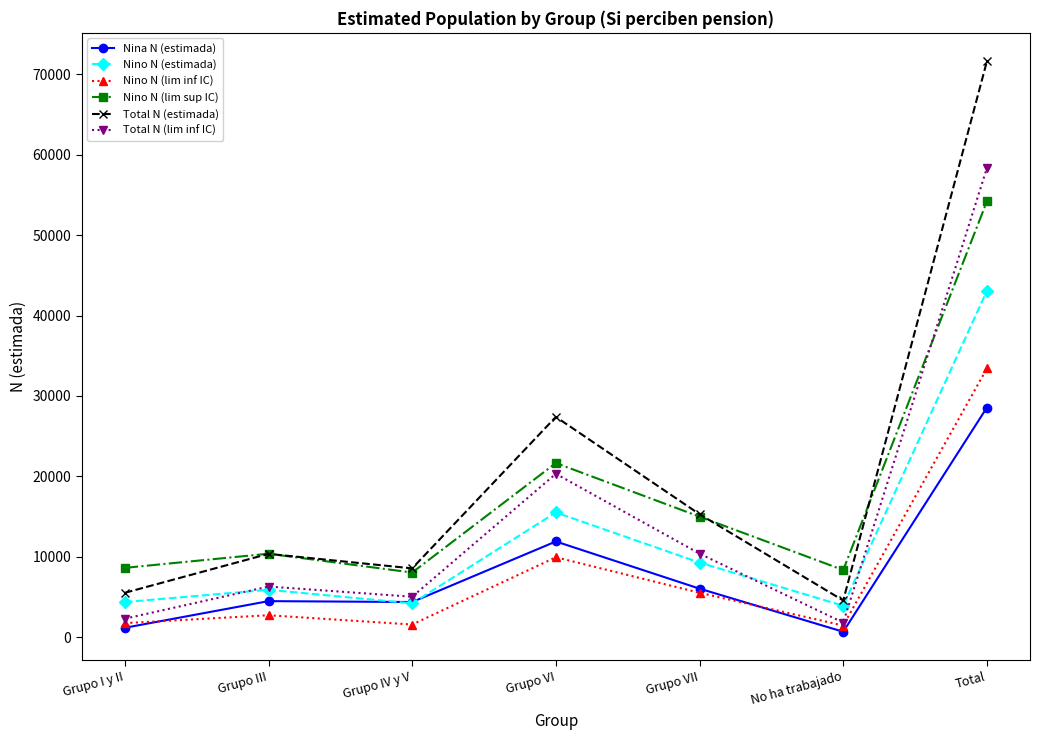

What position from the left is Grupo IV y V?

3